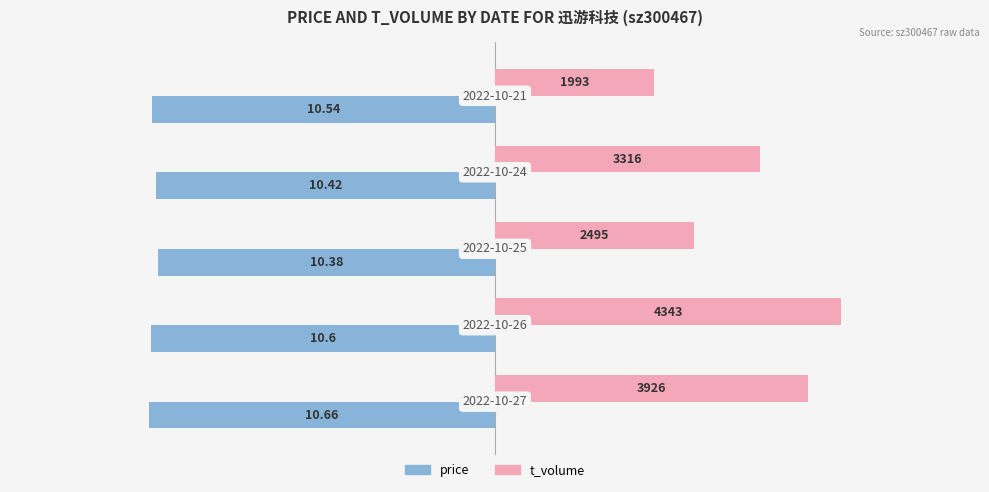

Are the bars horizontal?

Yes